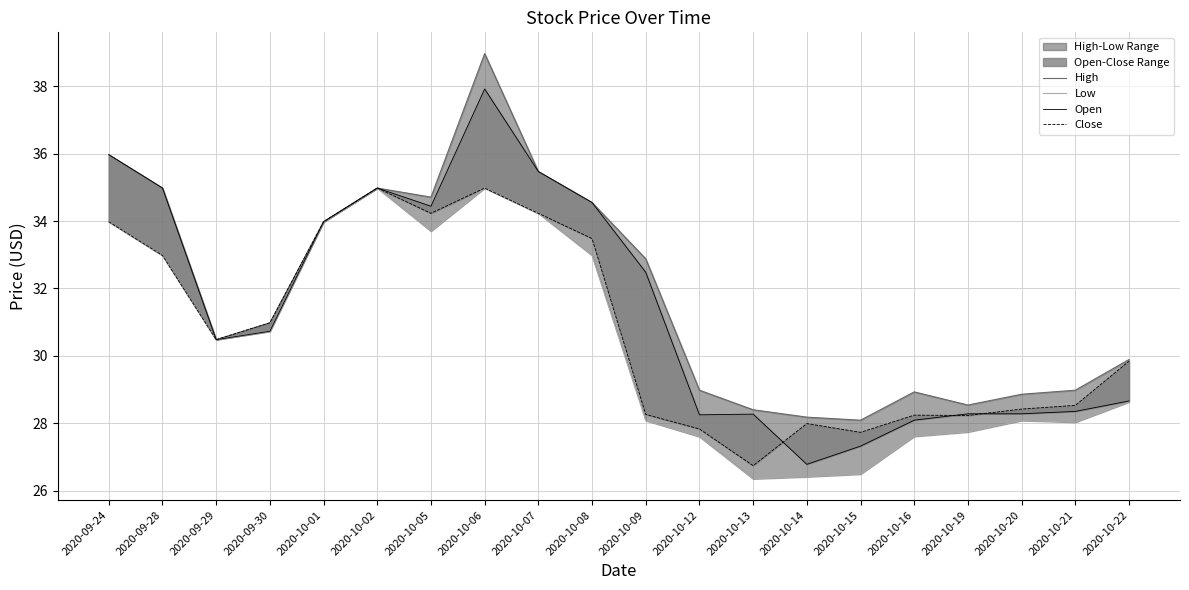

Which has a higher value, 2020-10-14 or 2020-09-24?

2020-09-24